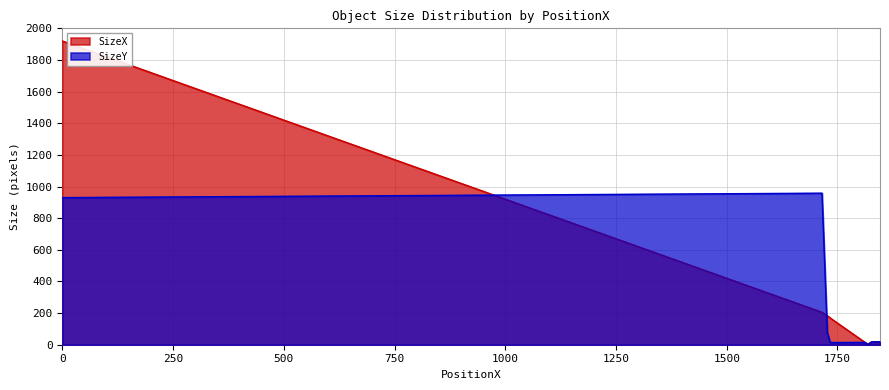

True or false: SizeY and SizeX cross at least once.

True